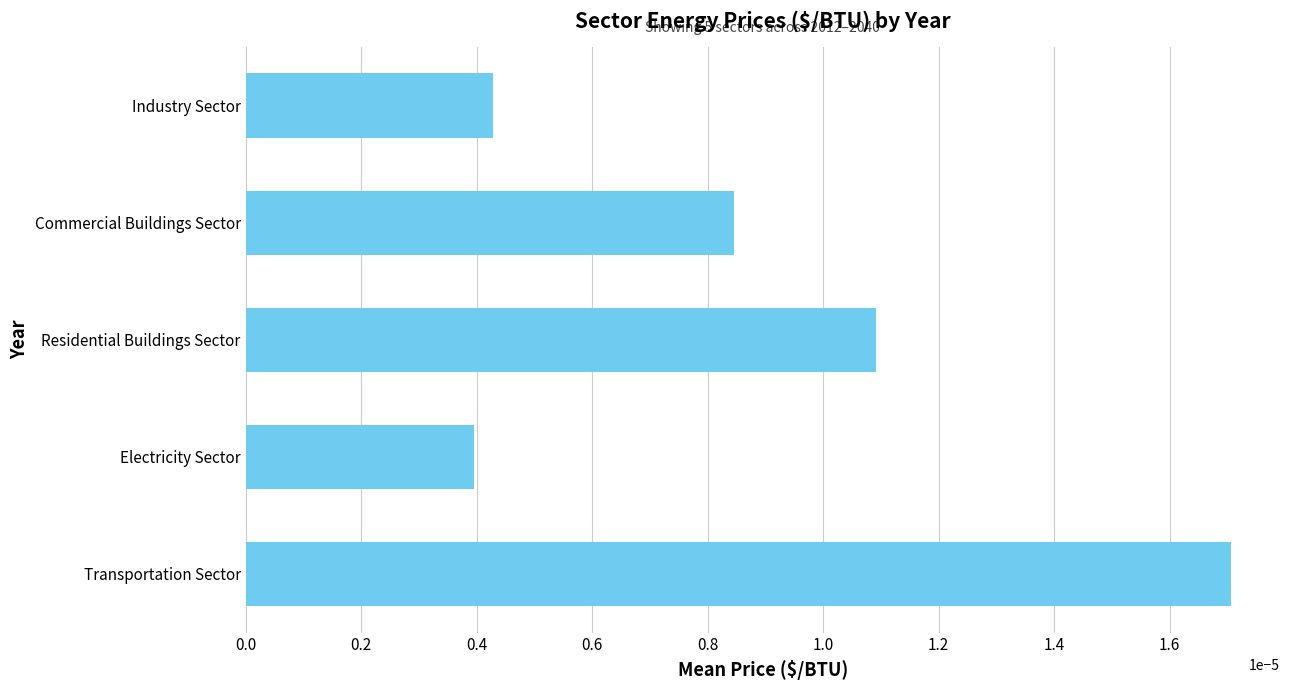

Where is the data nearest to the value 0?

Electricity Sector